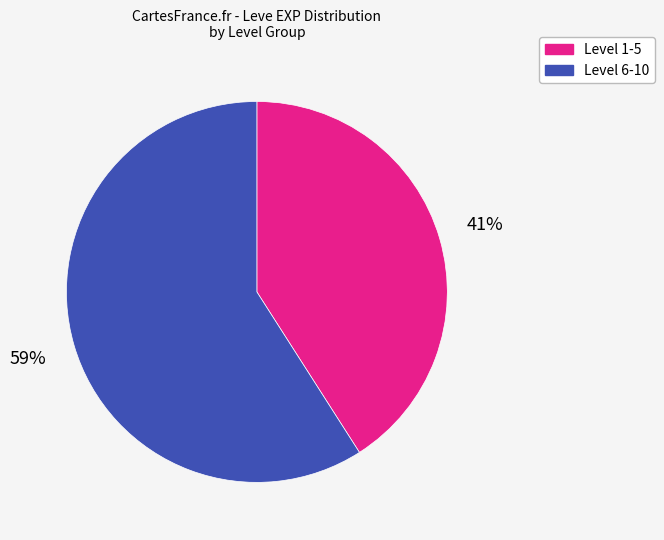

Does any single category account for the majority?

Yes